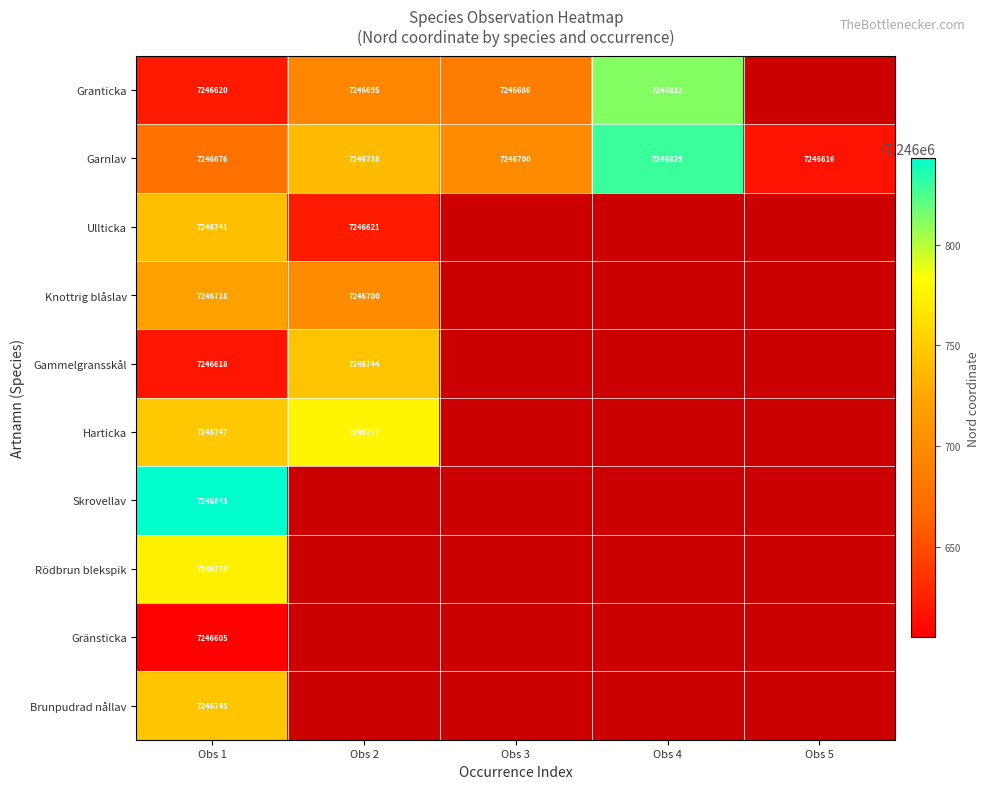

At how many categories does at least one series exceed 7246659?

4